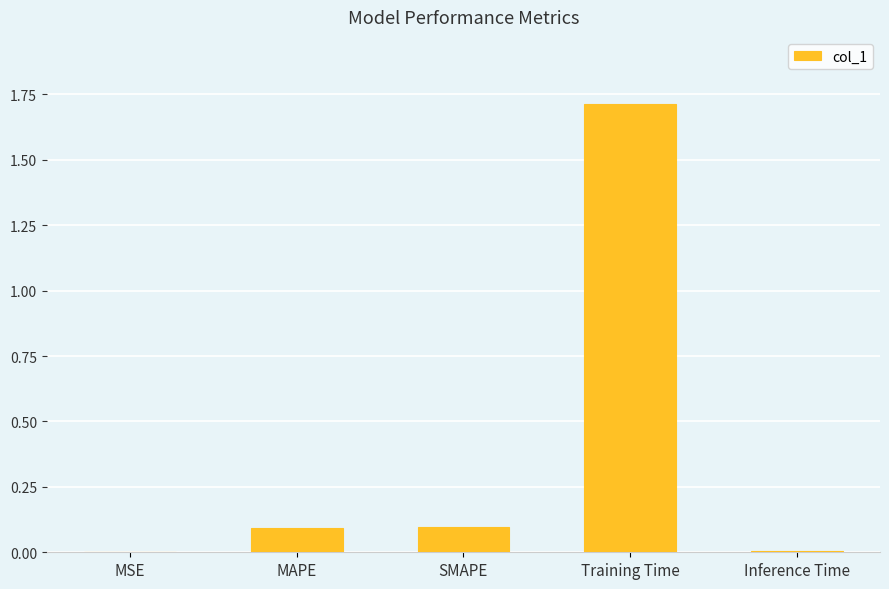

True or false: the data shows 0.1 at SMAPE.

True